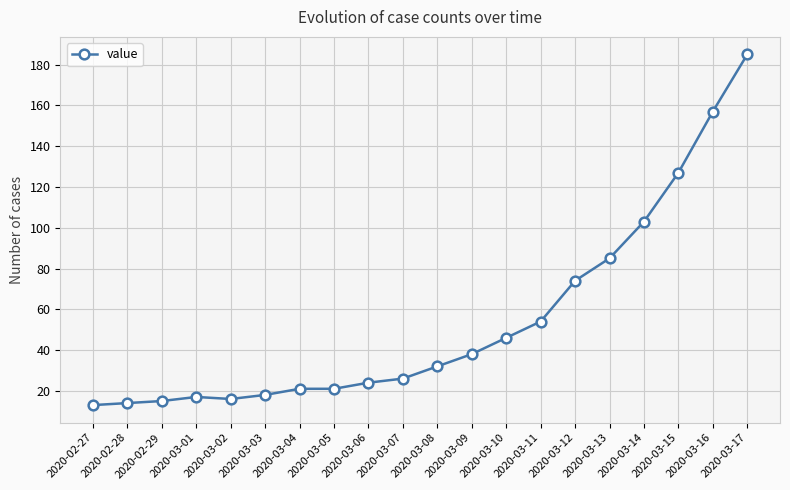

What is the label of the 6th point from the right?

2020-03-12